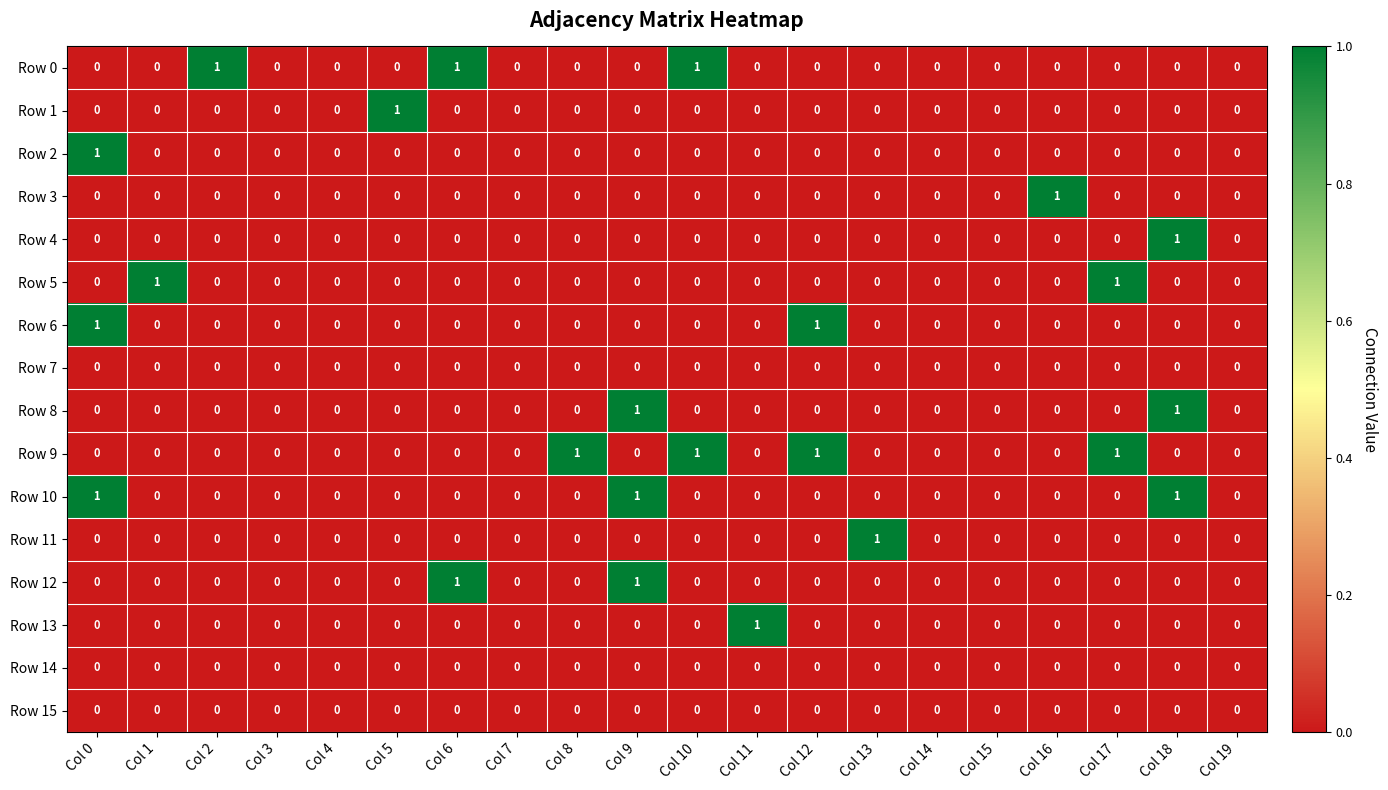

The value of Row 2 at Col 13 is 1. True or false?

False